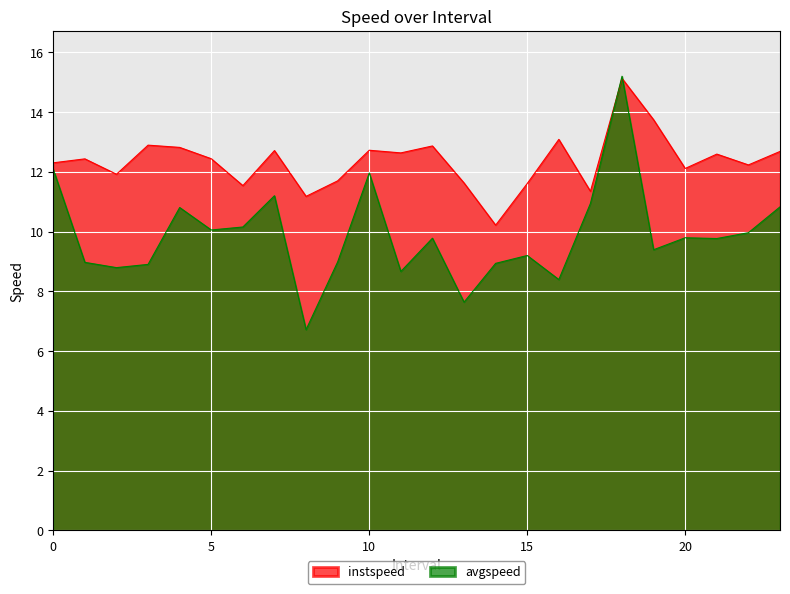

What is the spread (max minus min) of values at 10?

0.8